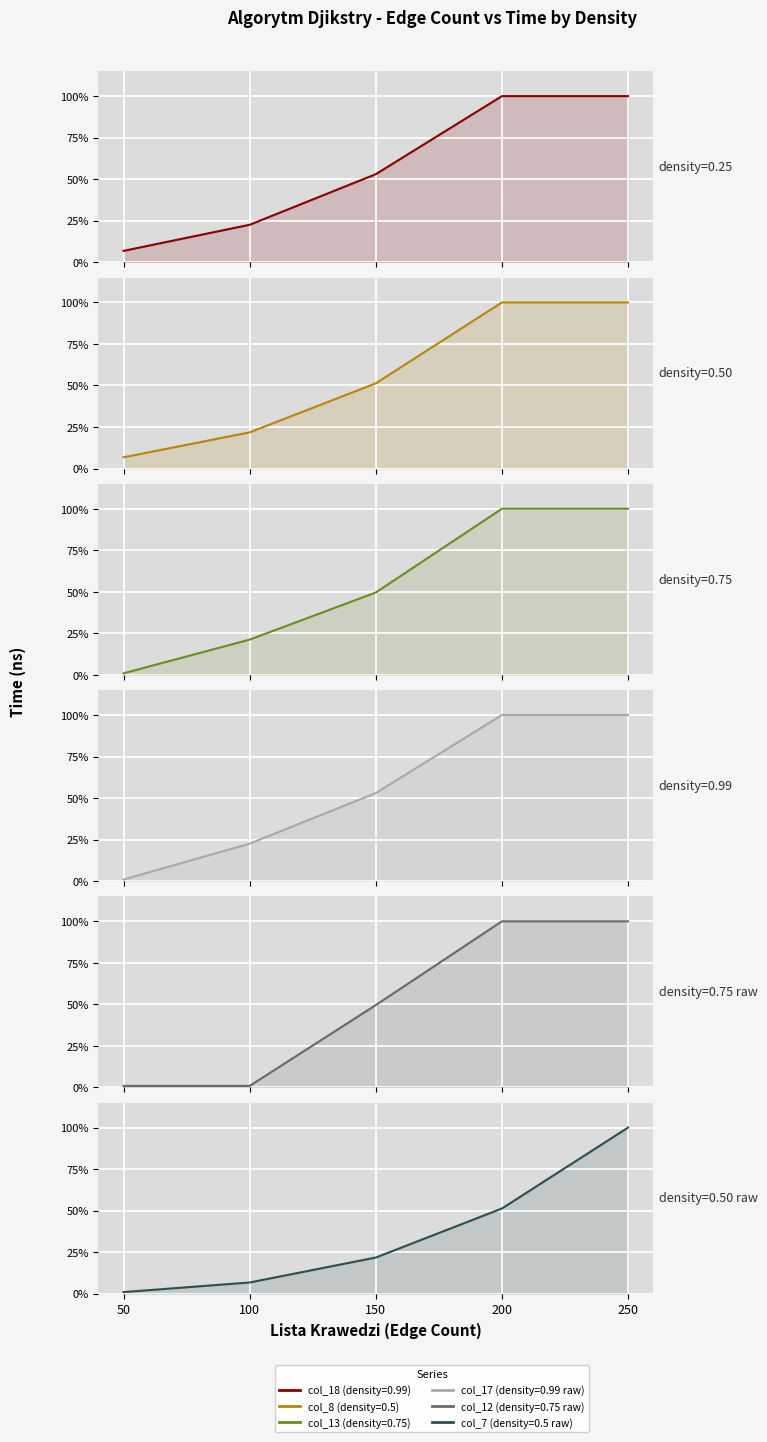

Reading right to left, what are all the values shown in this chart?

col_18 (density=0.99): 250=1.0	200=1.0	150=0.5	100=0.2	50=0.1
col_8 (density=0.5): 250=1.0	200=1.0	150=0.5	100=0.2	50=0.1
col_13 (density=0.75): 250=1.0	200=1.0	150=0.5	100=0.2	50=0.0
col_17 (density=0.99 raw): 250=1.0	200=1.0	150=0.5	100=0.2	50=0.0
col_12 (density=0.75 raw): 250=1.0	200=1.0	150=0.5	100=0.0	50=0.0
col_7 (density=0.5 raw): 250=1.0	200=0.5	150=0.2	100=0.1	50=0.0